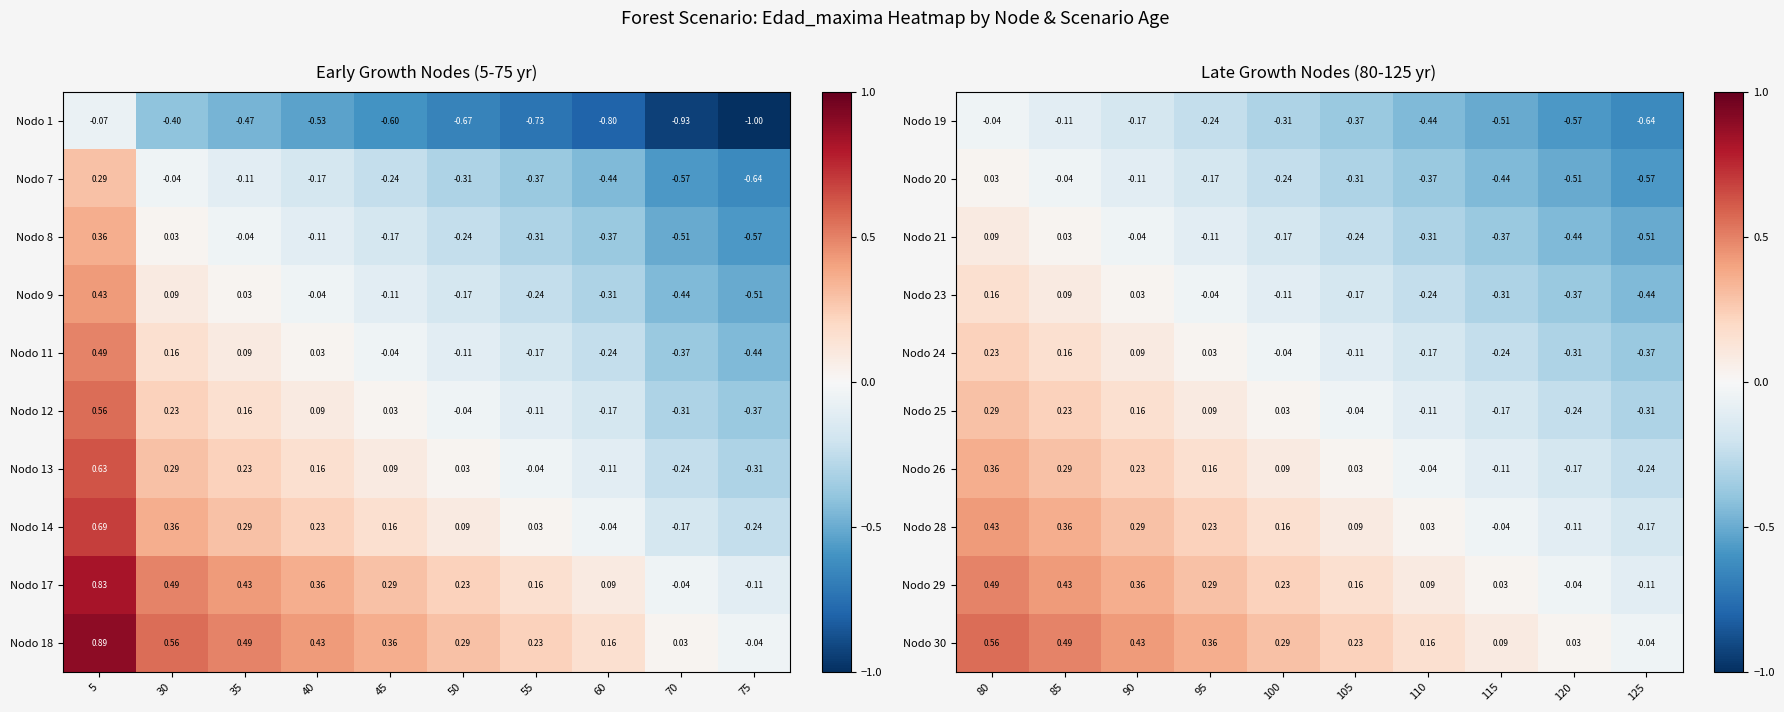

What is the minimum value for Nodo 24?

-0.4